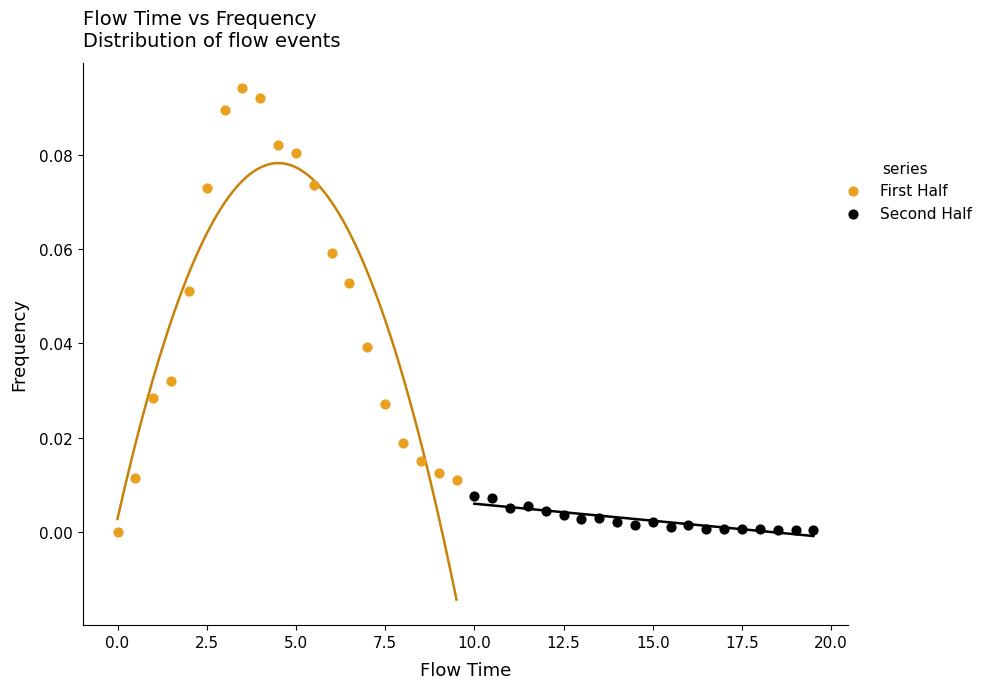

Which series has the largest Y range (max minus min)?

First Half